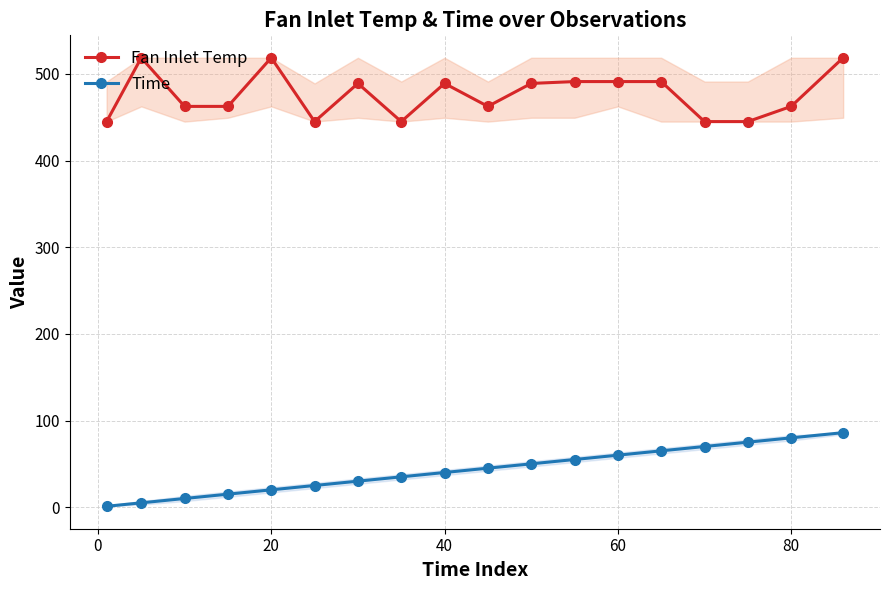

Which series has the largest total across all categories?

Fan Inlet Temp